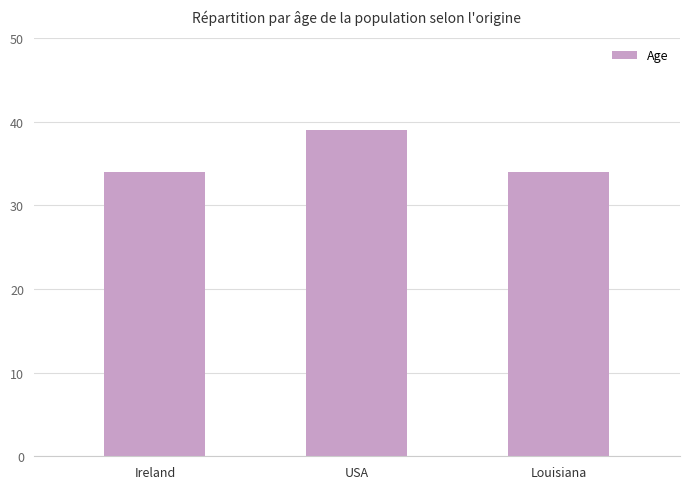

Is it true that the value at Louisiana is 34?

True